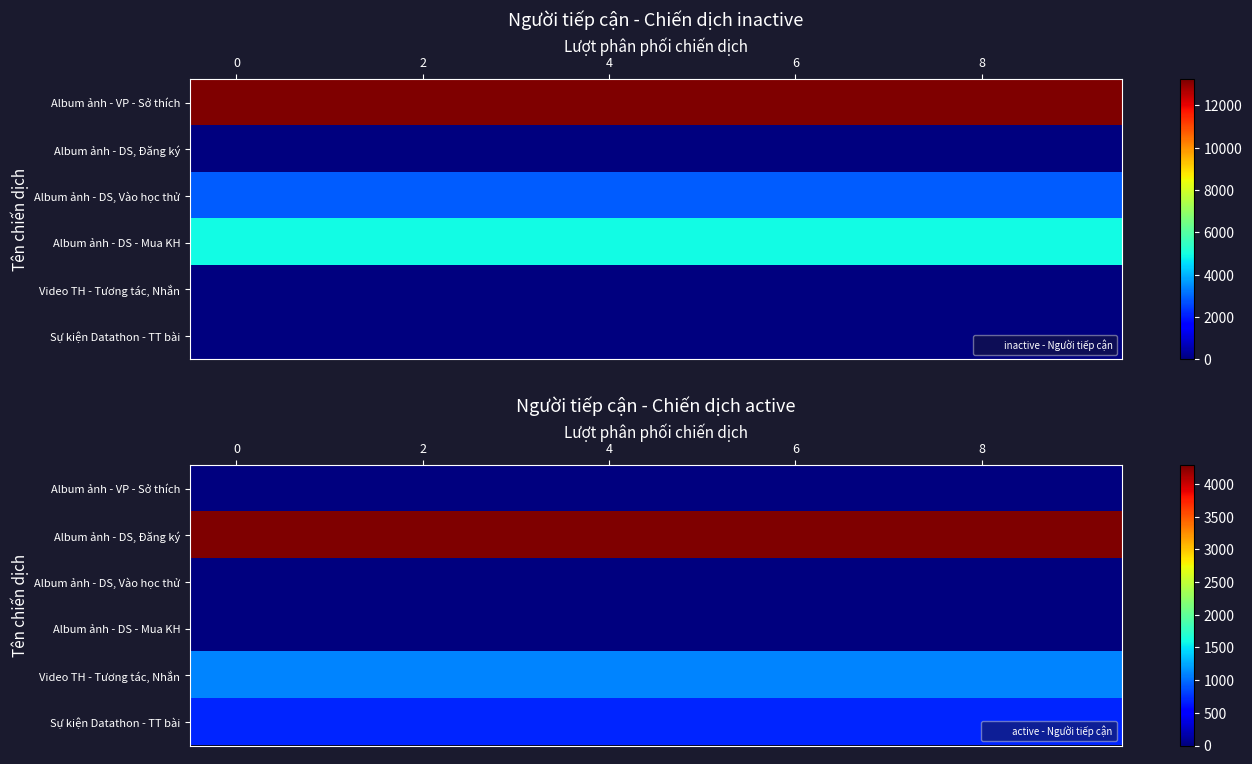

How many distinct data groups are displayed?

6